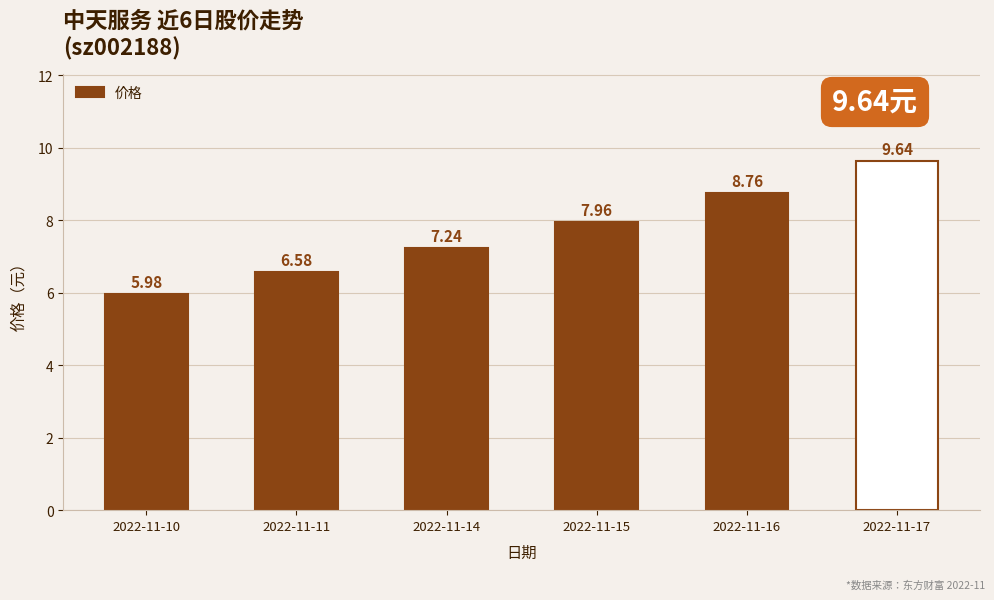

How many data points are above 7?

4